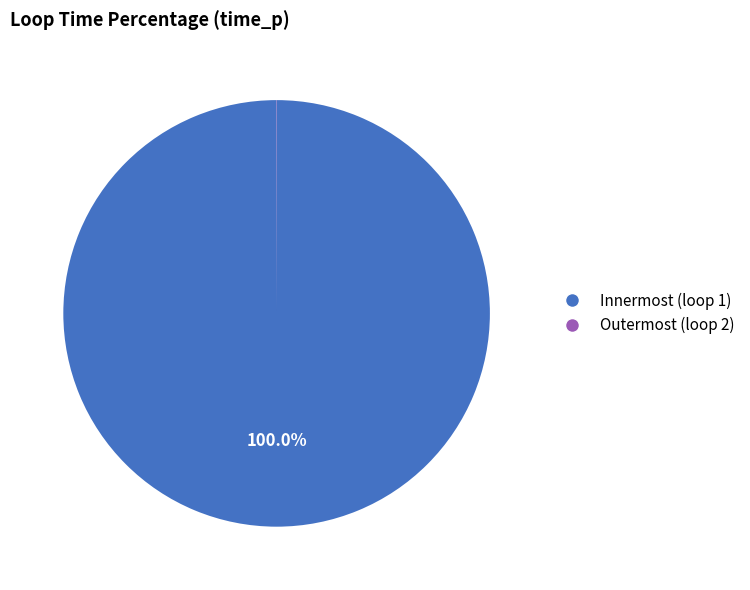

What percentage is the Innermost (loop 1) slice, to the nearest percent?

100%